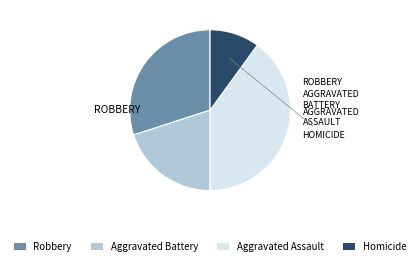

What is the smallest slice in the pie chart?

Homicide